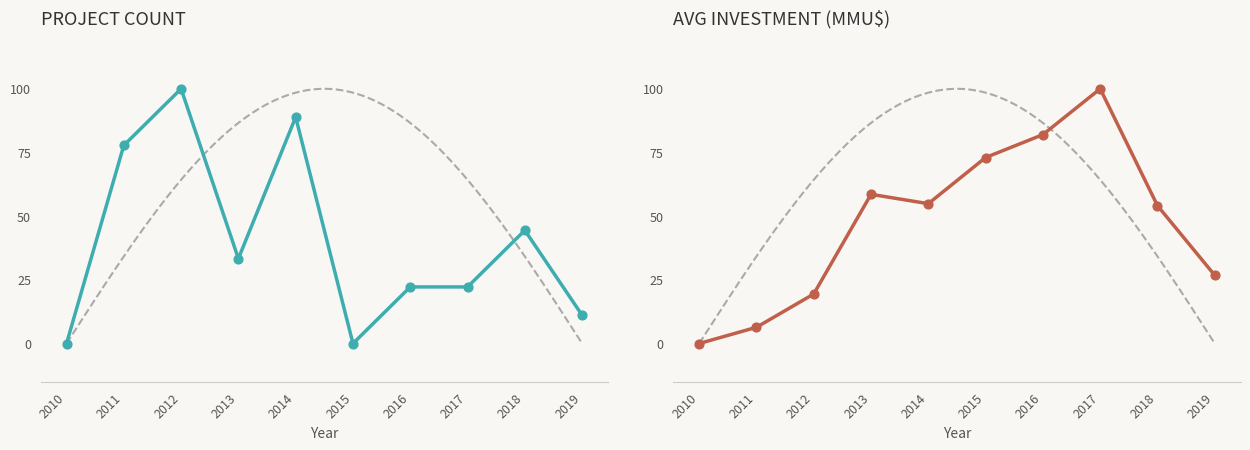

Which series reaches the maximum Y coordinate?

PROJECT COUNT